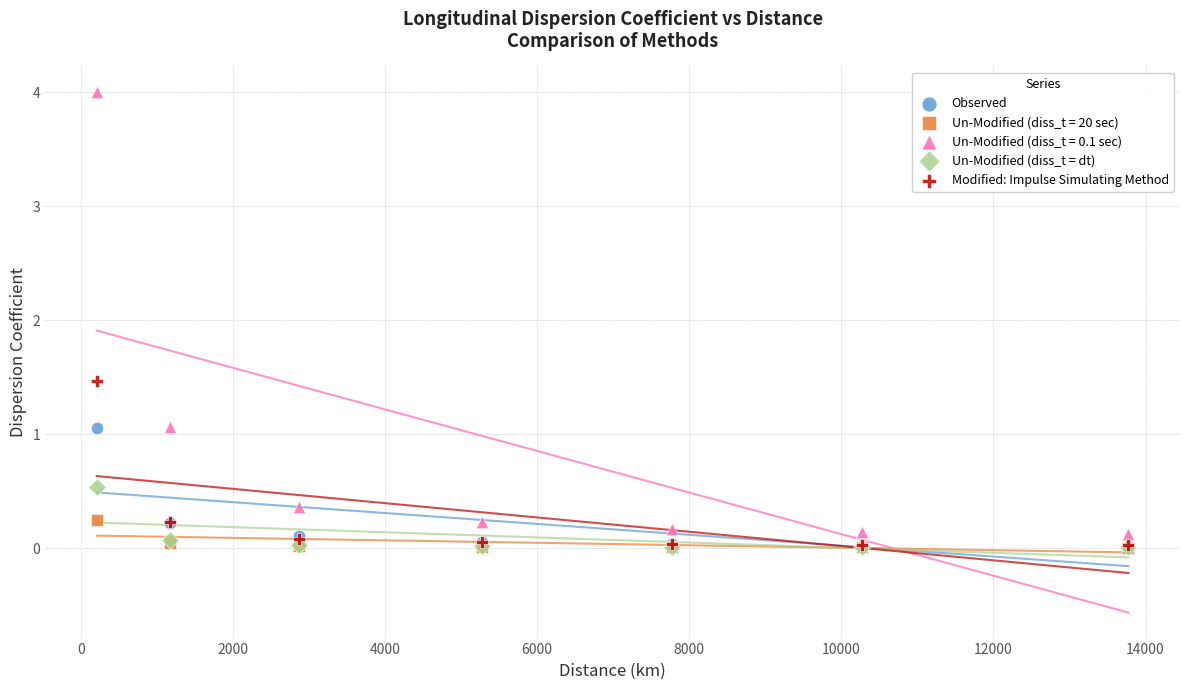

Across all series, what Y value is closest to 2?

1.5